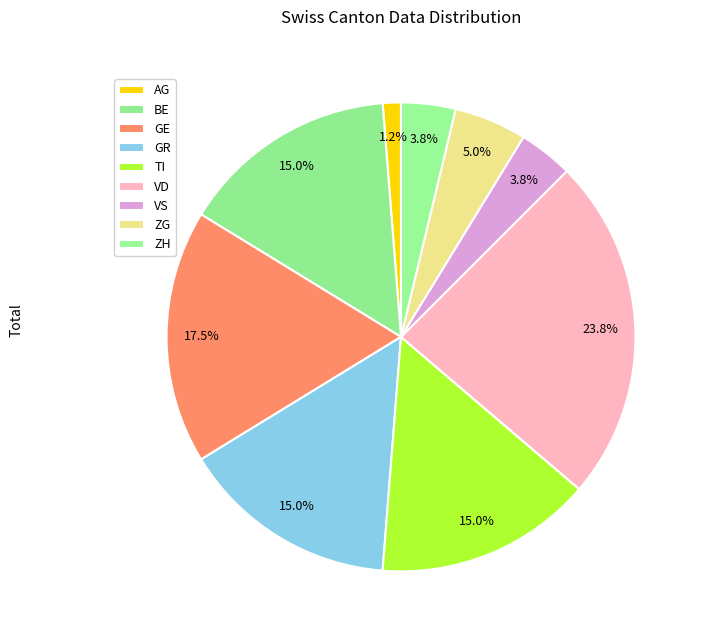

Is VS the majority of the pie?

No